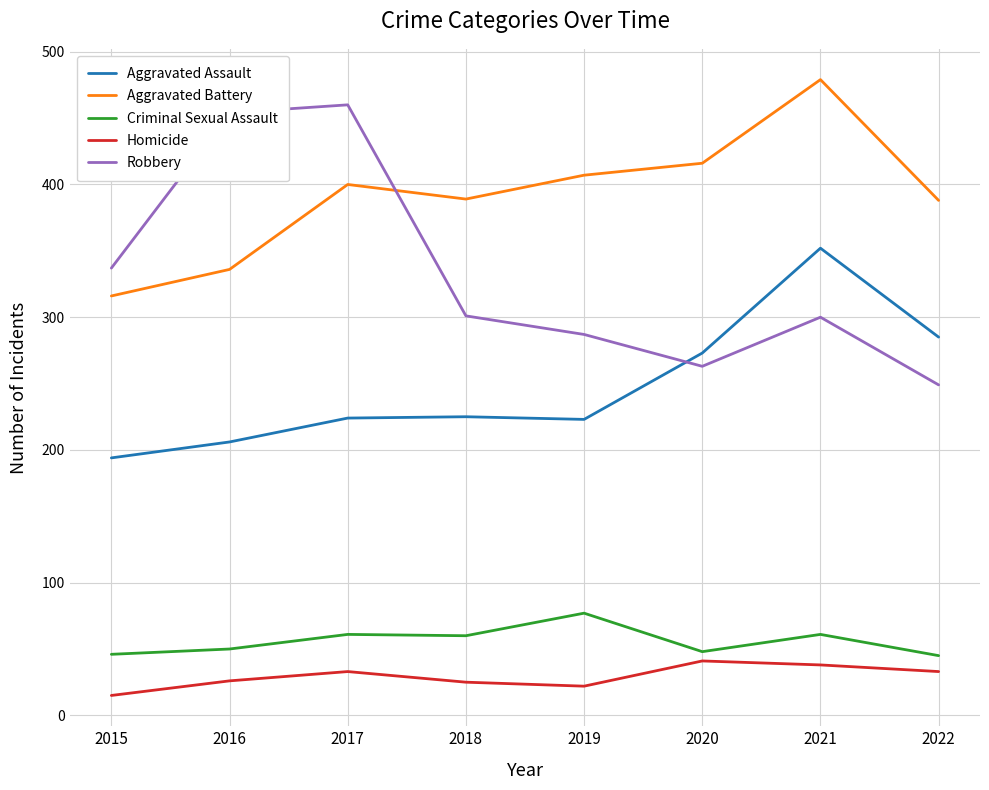

At 2018, list the series in order from smallest to largest.

Homicide, Criminal Sexual Assault, Aggravated Assault, Robbery, Aggravated Battery